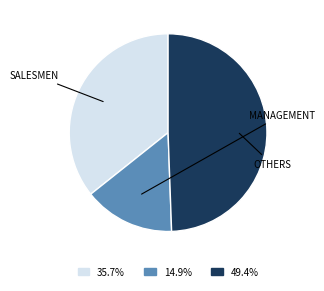

Does any single category account for the majority?

No